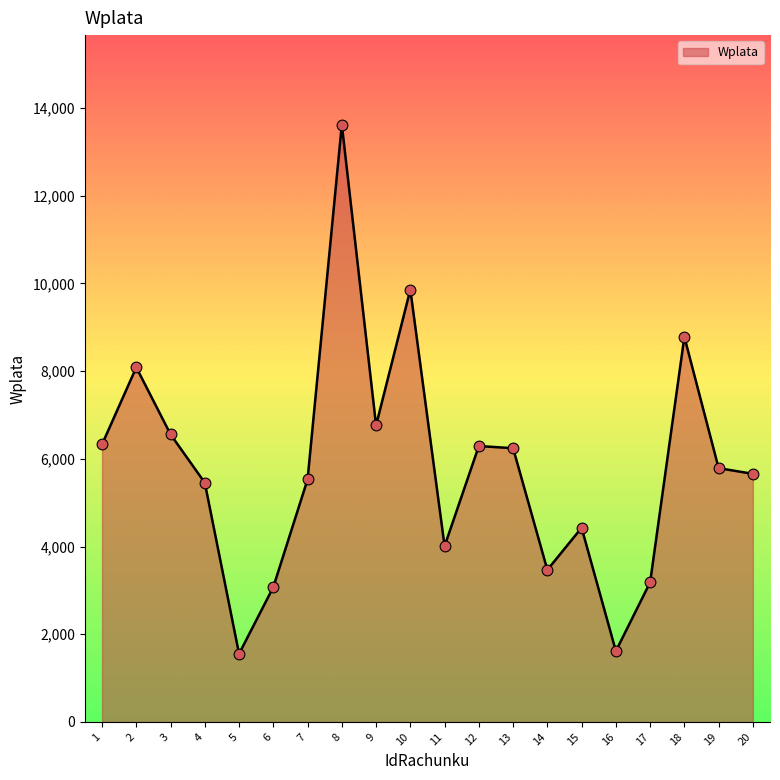

Approximately how many times larger is the value at 5 compared to 10?

0.2